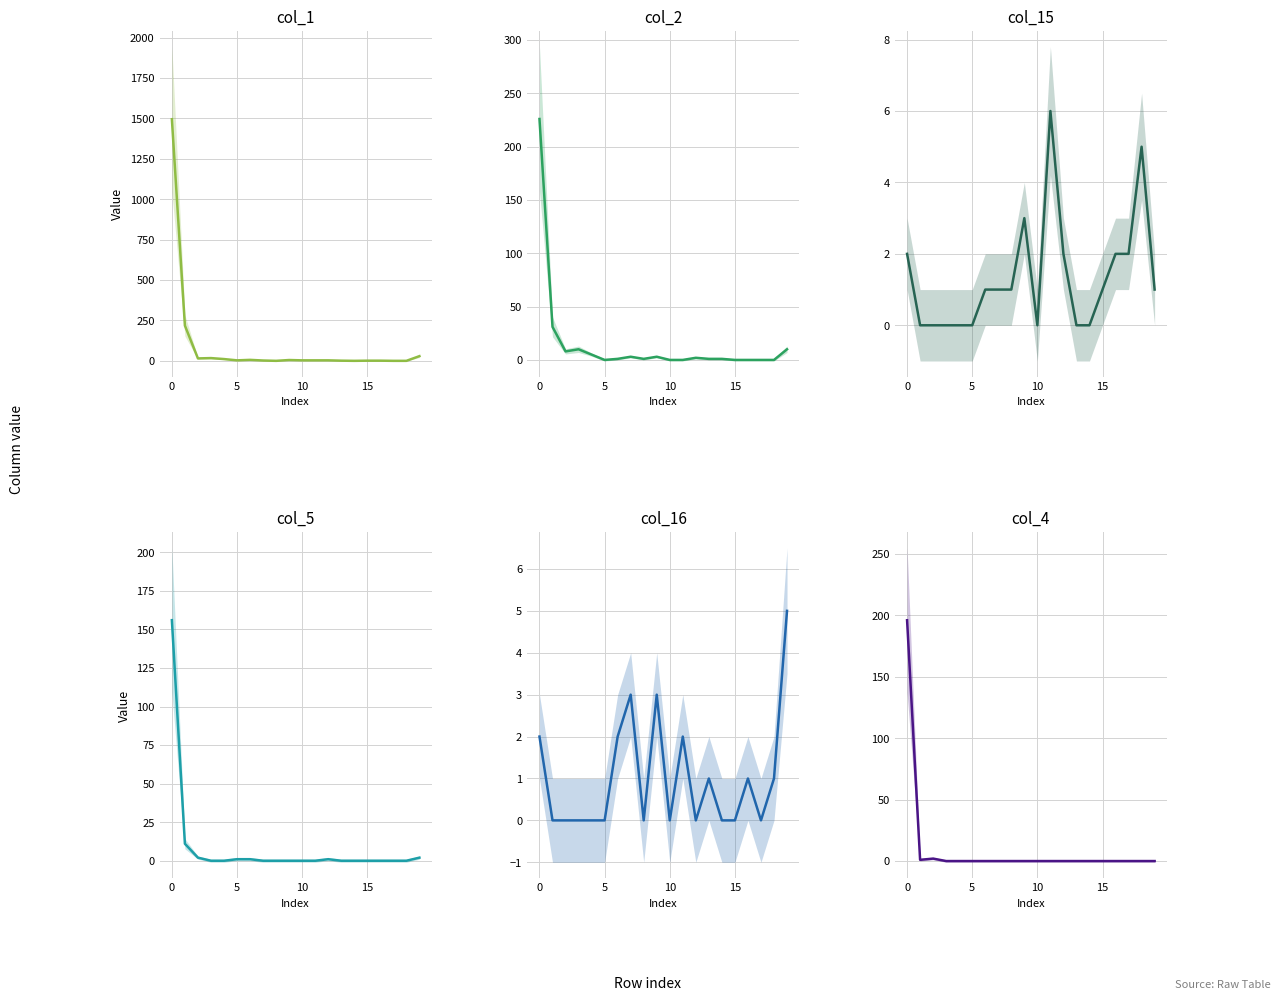

Is it true that col_2 equals -131 at 17?

False